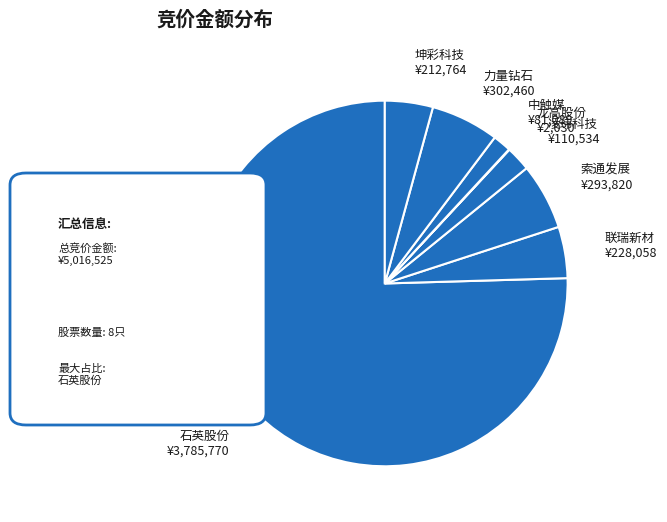

Between 坤彩科技 ¥212,764 and 石英股份 ¥3,785,770, which is larger?

石英股份 ¥3,785,770